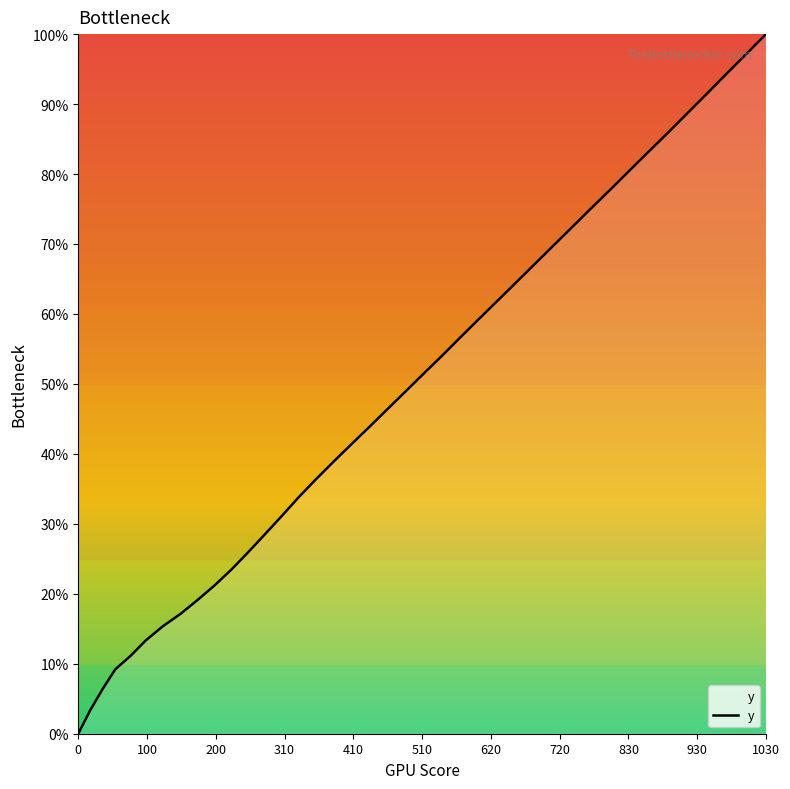

What is the difference between the maximum and minimum values?

100.0